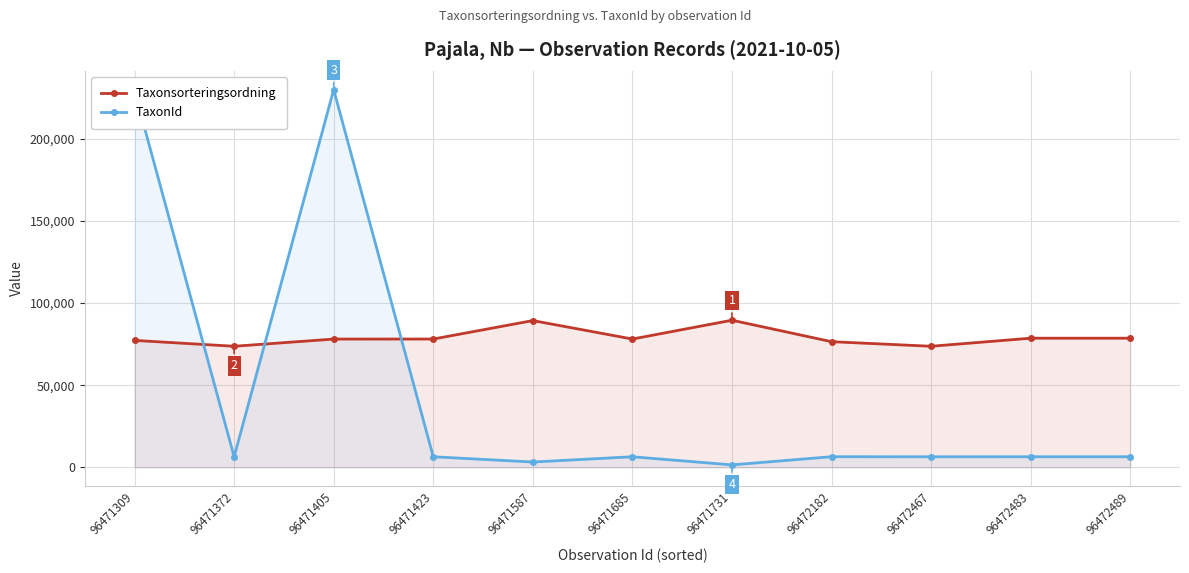

Which series has the largest total across all categories?

Taxonsorteringsordning